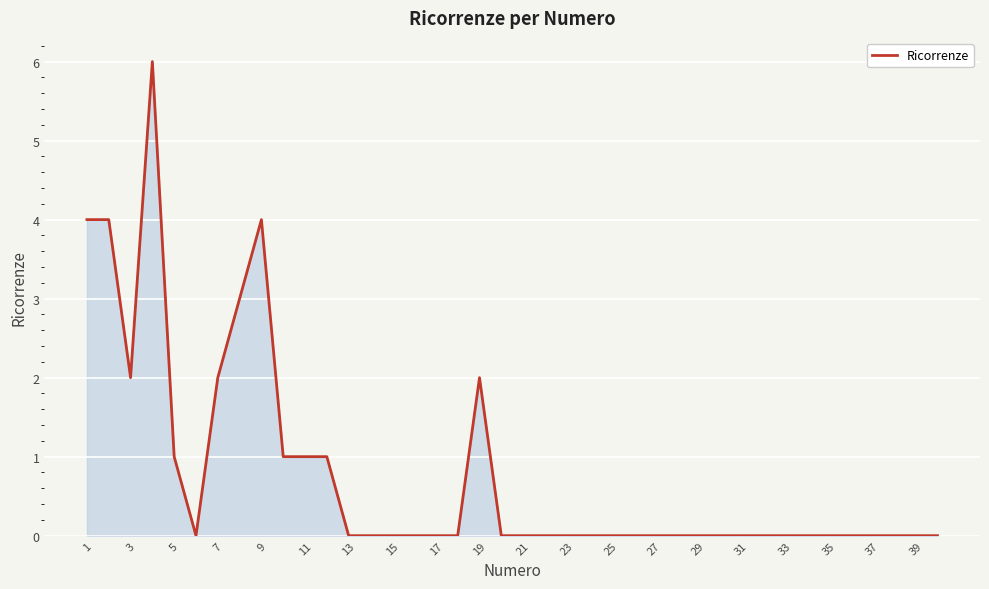

What is the difference between the maximum and minimum values?

6